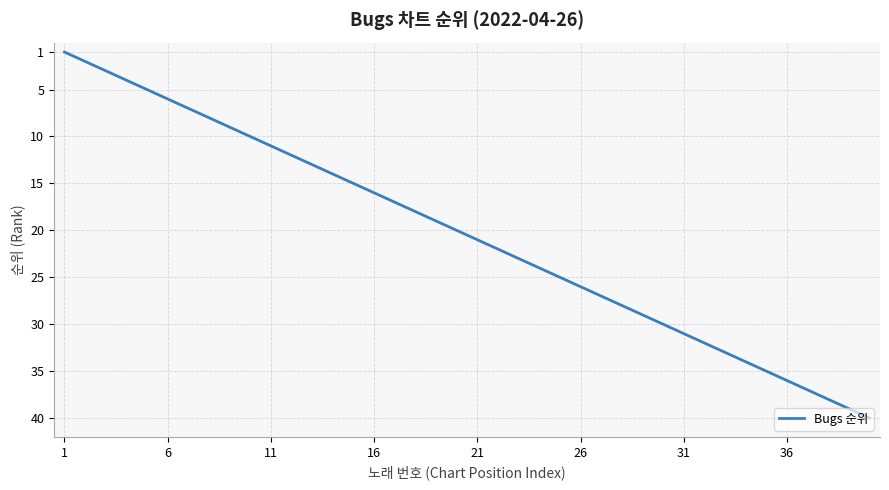

What is the difference between the maximum and minimum values?

39